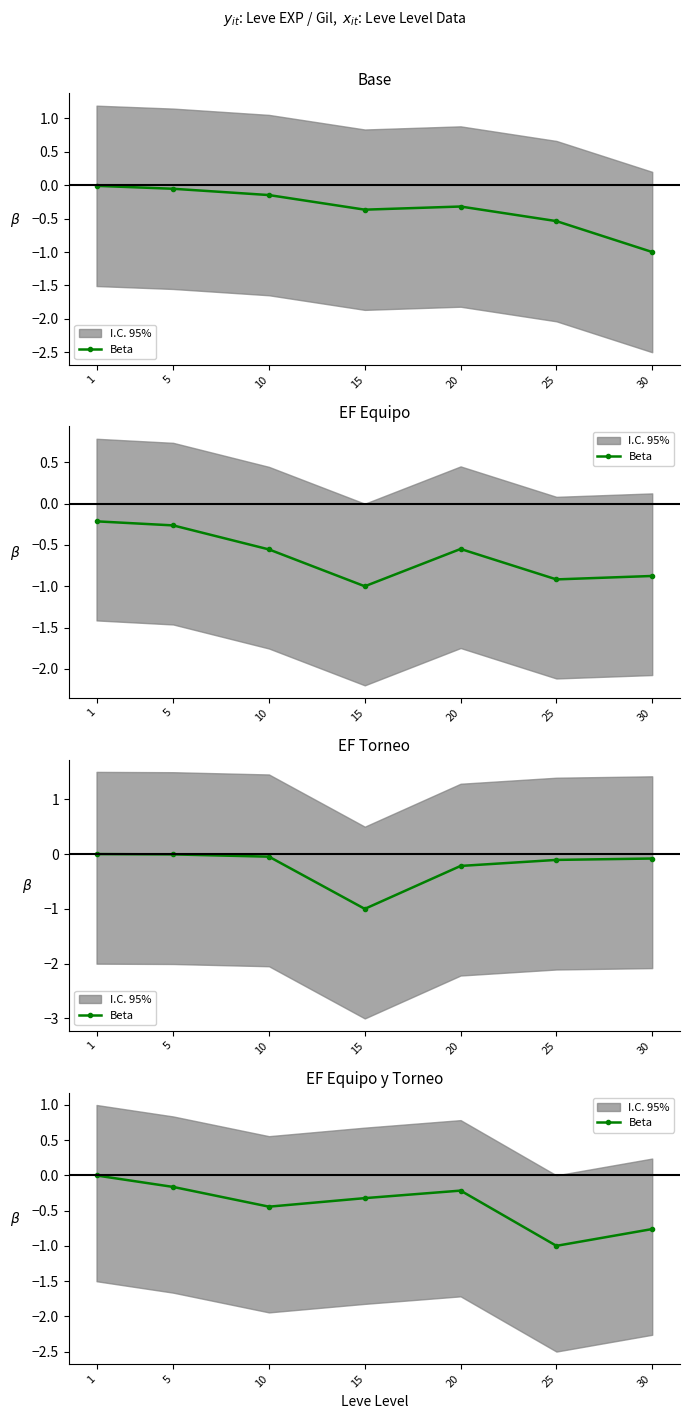

How many points are lower than both their immediate neighbors (excluding endpoints)?

2